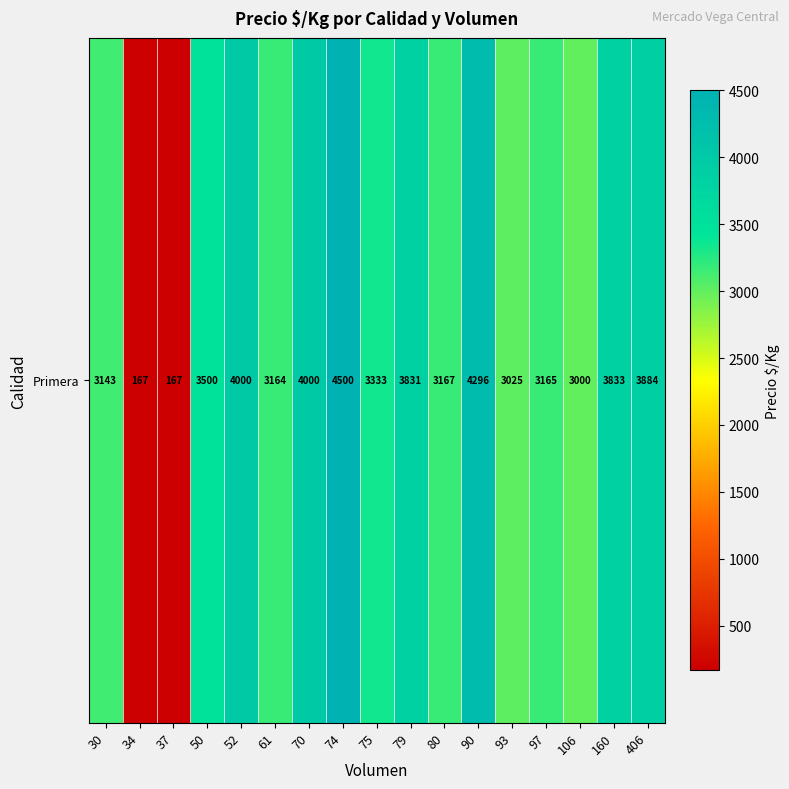

List the labels in order of value, largest first.

74, 90, 52, 70, 406, 160, 79, 50, 75, 80, 97, 61, 30, 93, 106, 34, 37